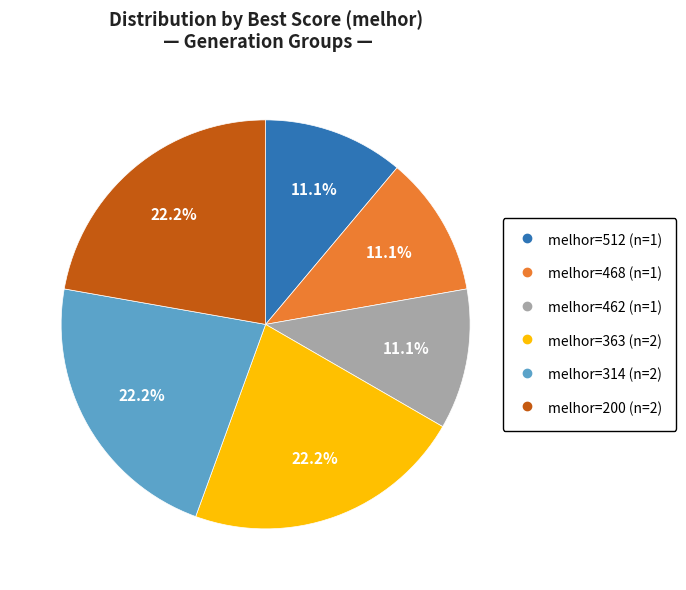

Is there a majority slice in this chart?

No